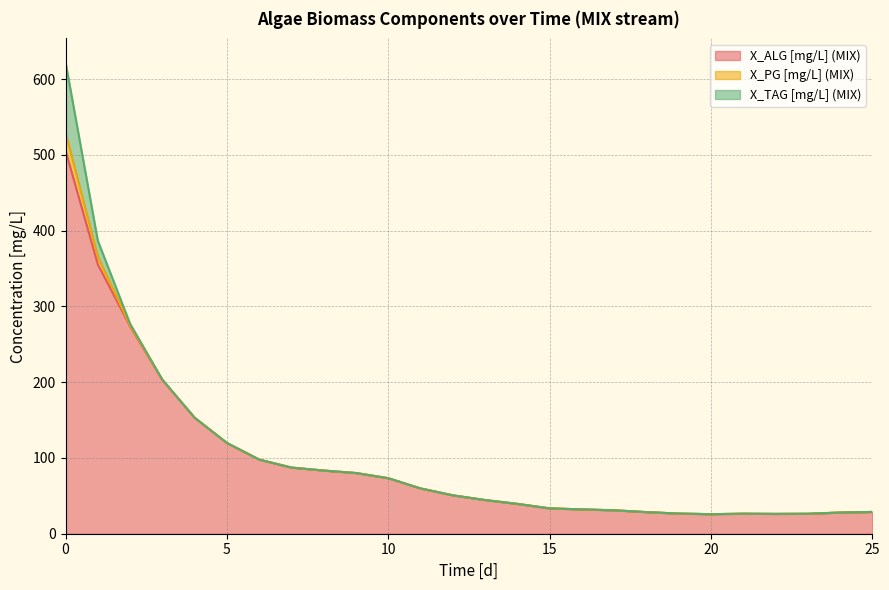

How many lines are shown in the chart?

3